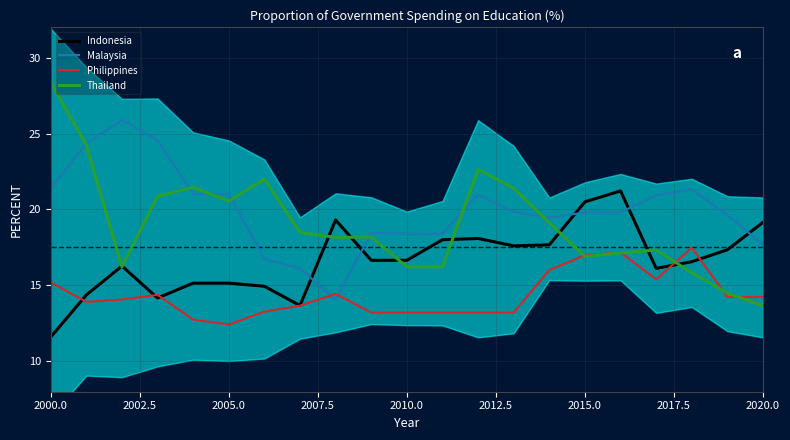

What is the highest value of the Thailand series?

28.4